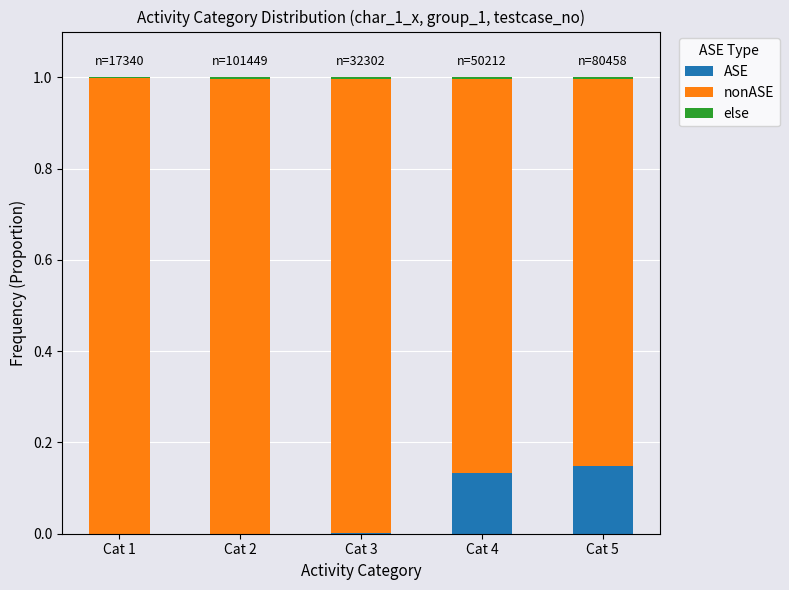

What is the sum of all ASE values?

0.3